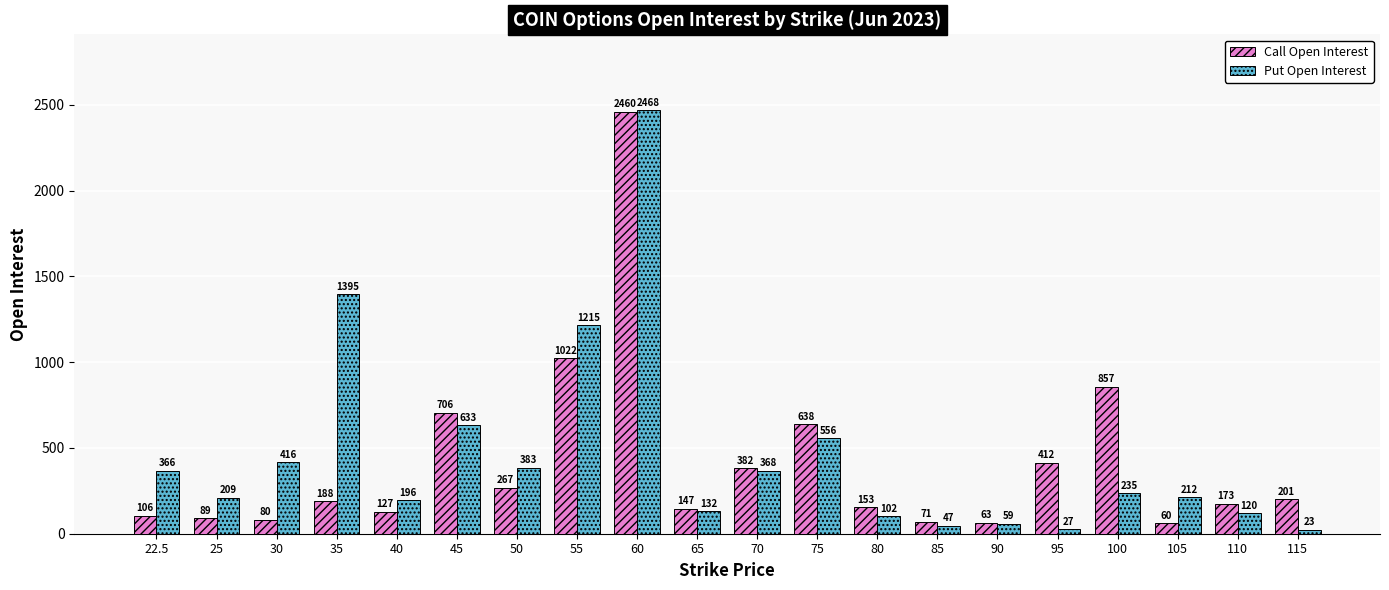

The value of Call Open Interest at 95 is 699. True or false?

False